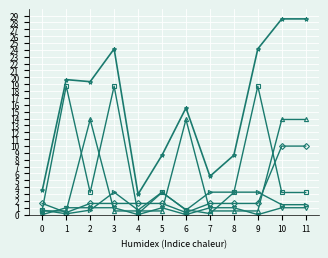

What is the spread (max minus min) of values at 2?

18.7